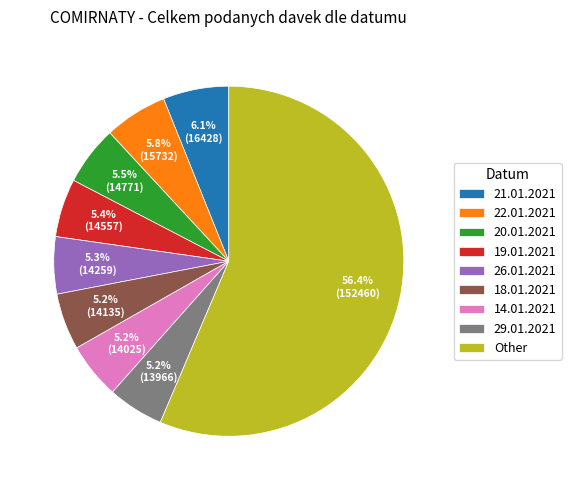

Is there a majority slice in this chart?

Yes